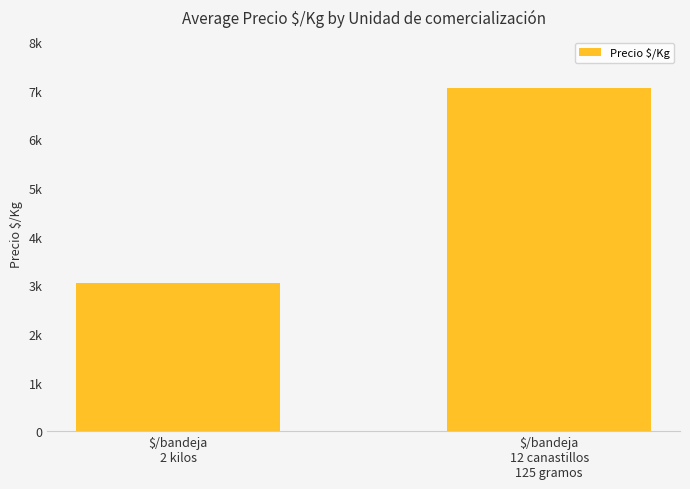

At which label does the data first exceed 7047?

$/bandeja
12 canastillos
125 gramos